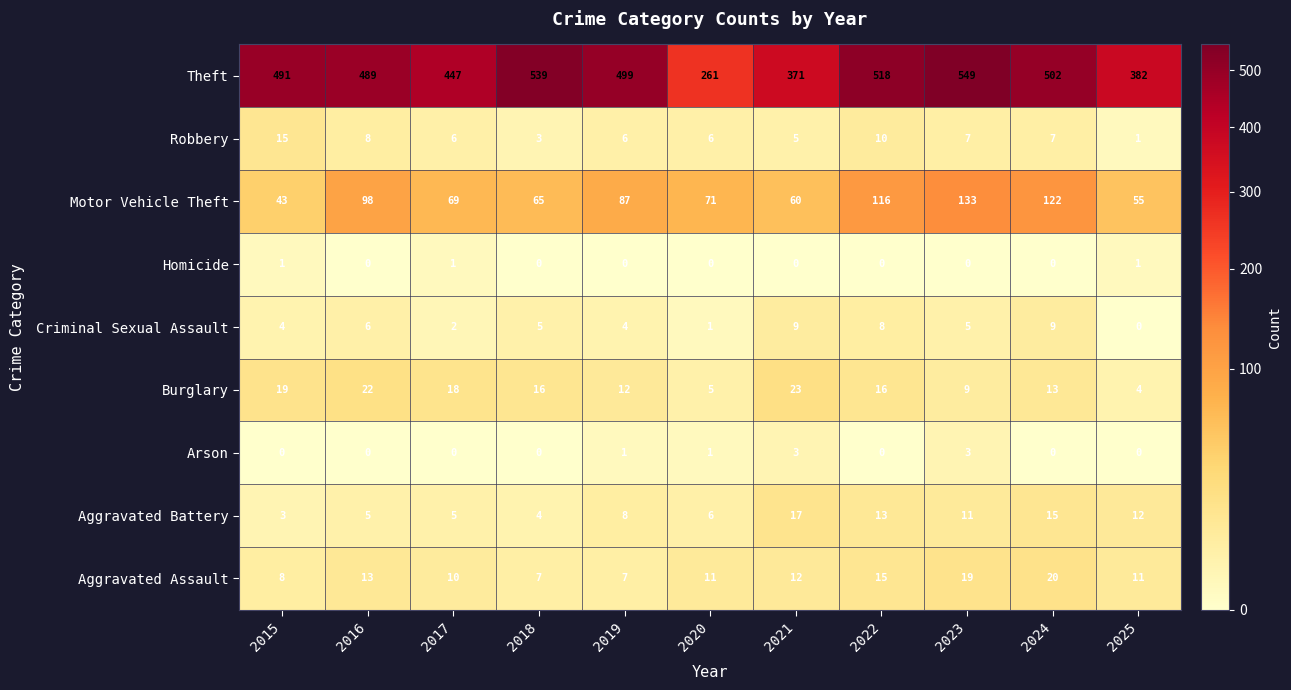

Is it true that Criminal Sexual Assault equals 1 at 2020?

True